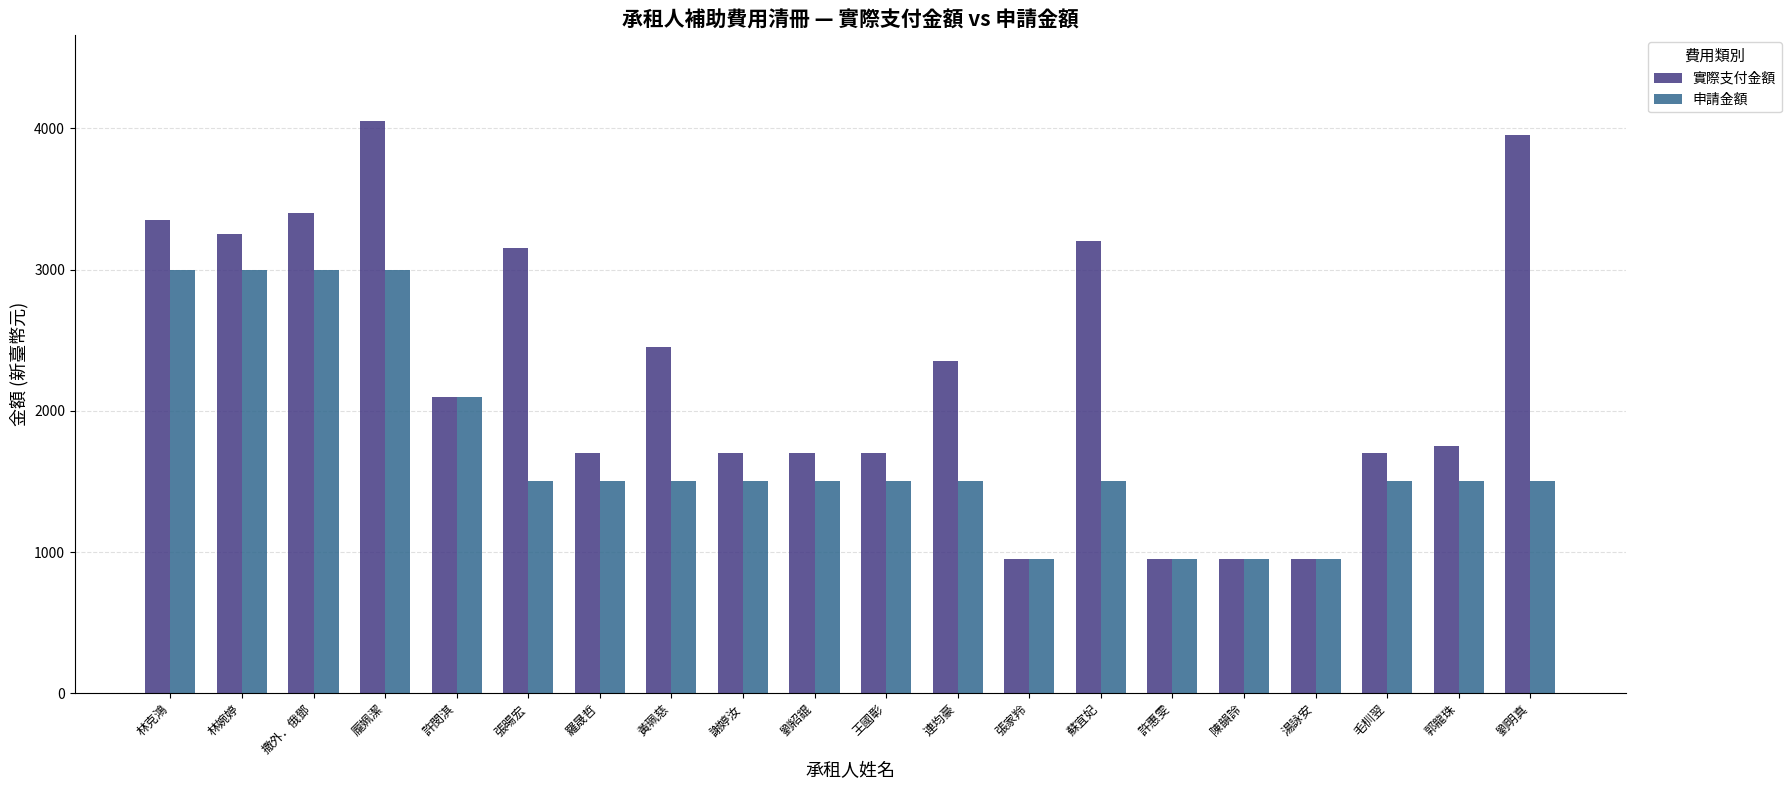

How many bars are there in total?

40